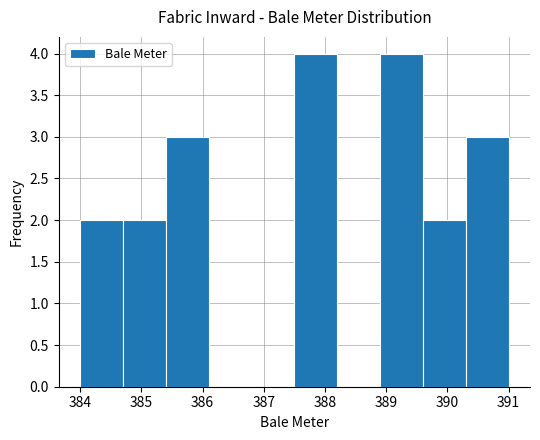

Reading left to right, transcribe this chart: for each bar, give the range it covers on the x-axis and its height. The values are not printed on the chart, so give them approximately, as read against the axis.

384.0 to 384.7: 2
384.7 to 385.4: 2
385.4 to 386.1: 3
386.1 to 386.8: 0
386.8 to 387.5: 0
387.5 to 388.2: 4
388.2 to 388.9: 0
388.9 to 389.6: 4
389.6 to 390.3: 2
390.3 to 391.0: 3